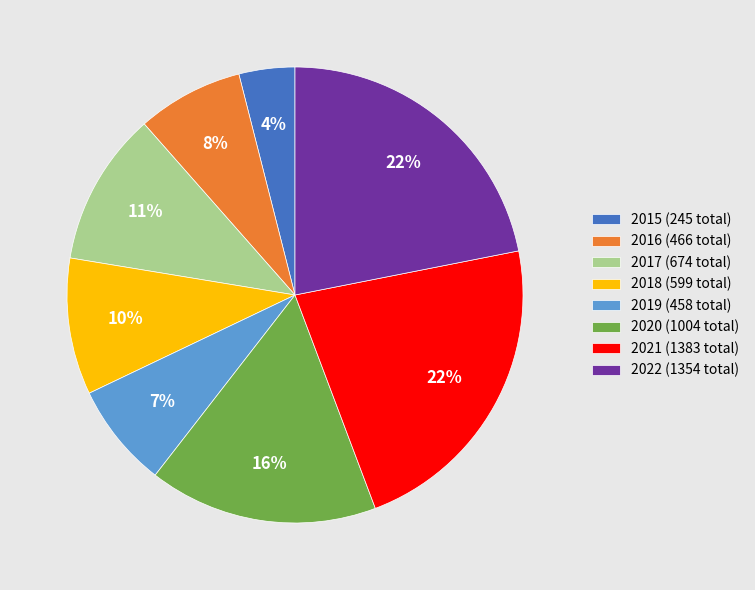

To the nearest percent, what is the difference between the largest and smallest slice percentages?

18%